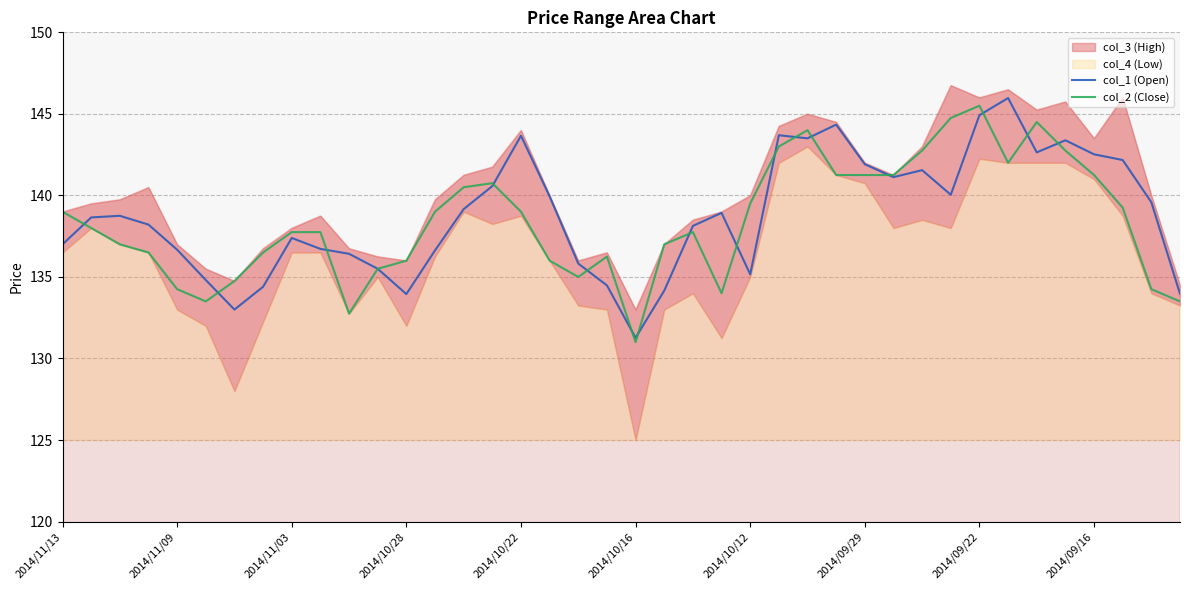

What is the maximum value for col_1 (Open)?

146.0